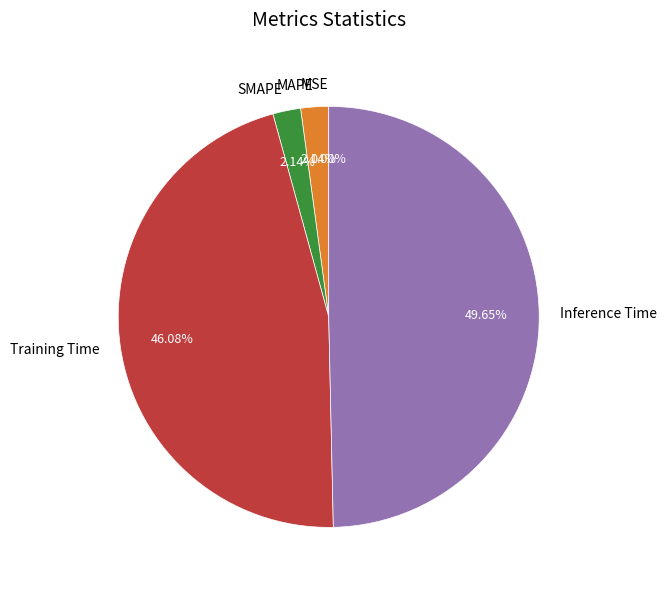

Which has a higher value, Inference Time or SMAPE?

Inference Time